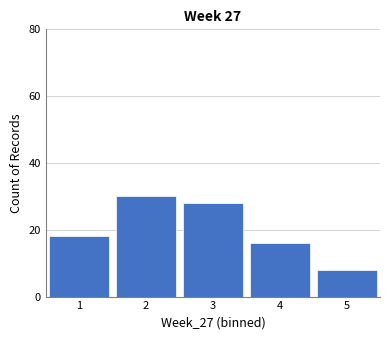

What is the height of the bar covering 2.5 to 3.5 on the x-axis? The values are not printed on the chart, so give them approximately, as read against the axis.

28